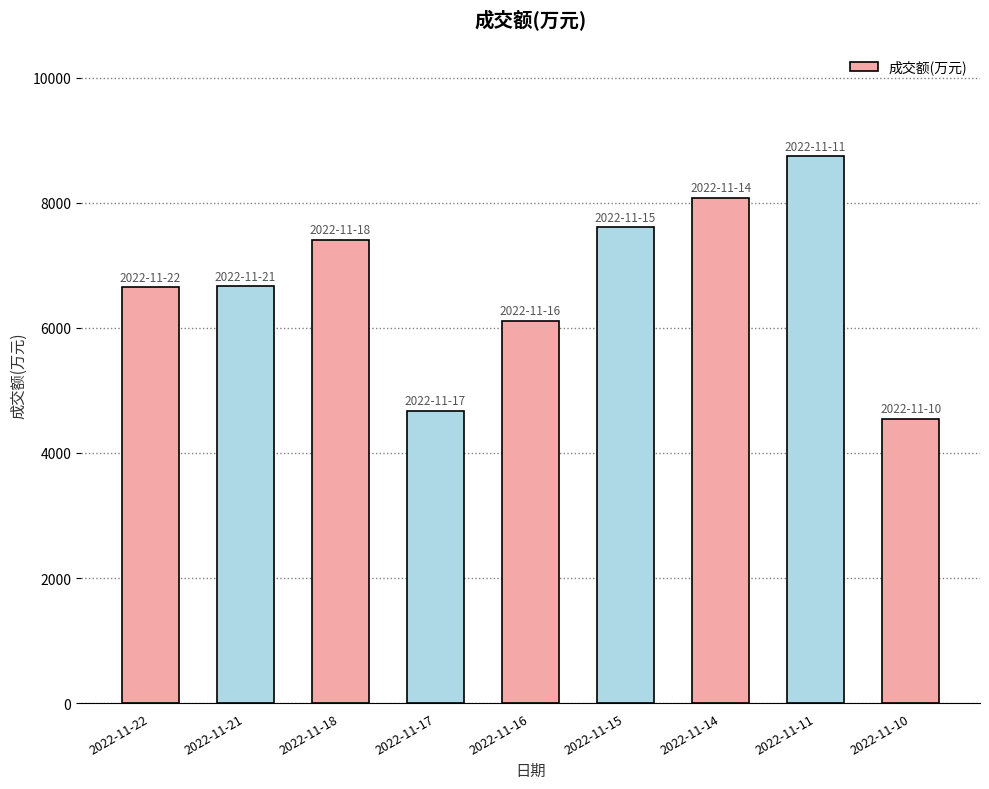

What is the value of the 1st bar from the left?

6648